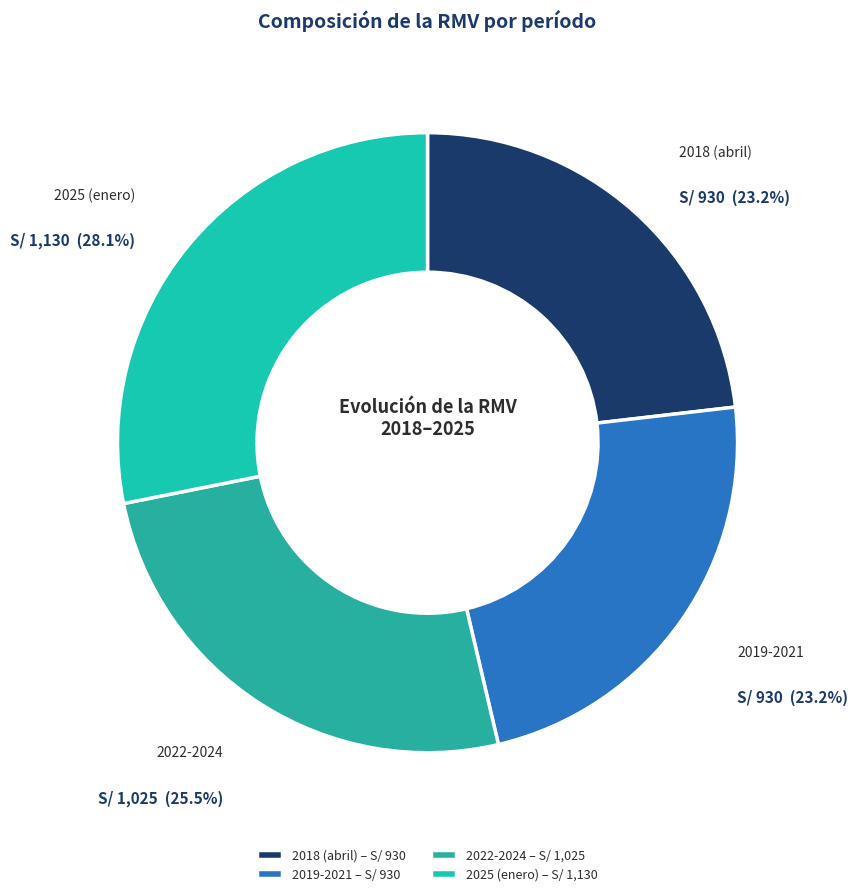

Does 2022-2024 account for over 50% of the chart?

No